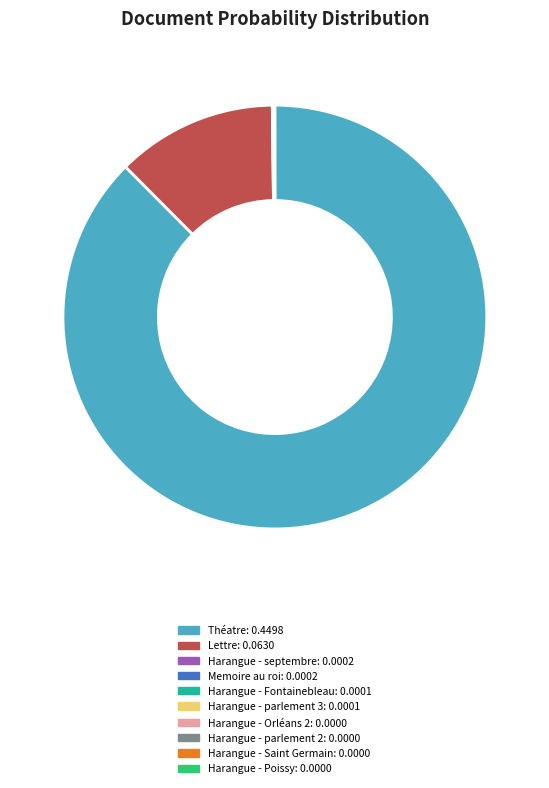

Is there a majority slice in this chart?

Yes